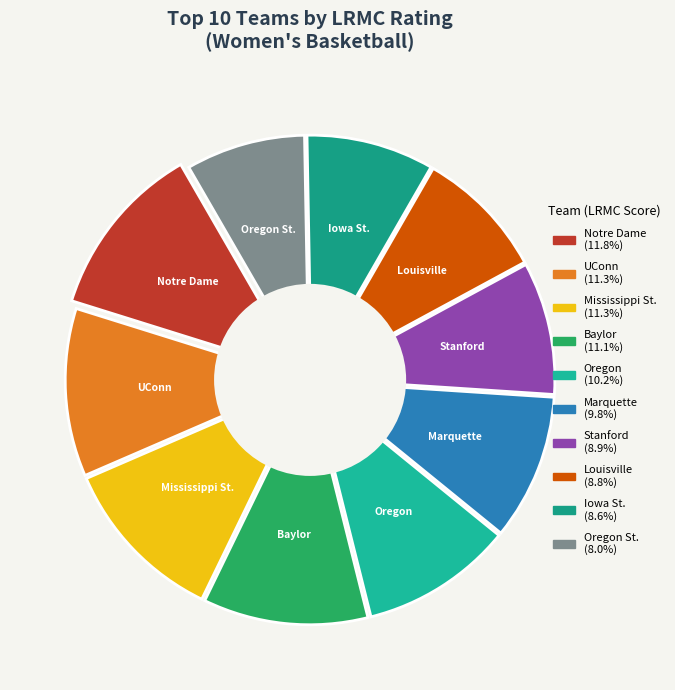

To the nearest percent, what is the difference between the largest and smallest slice percentages?

4%